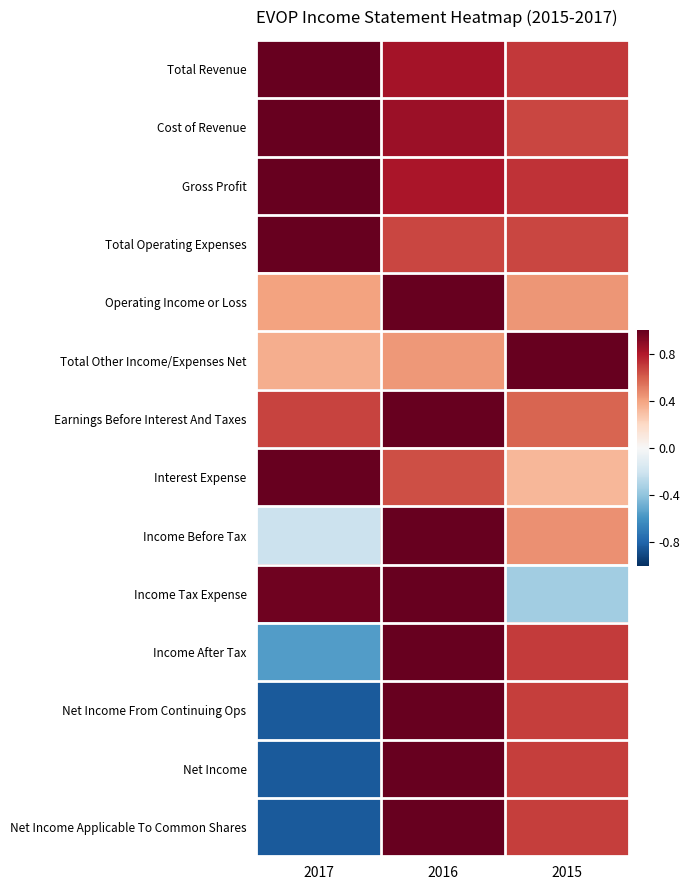

How many data points does each series have?

3